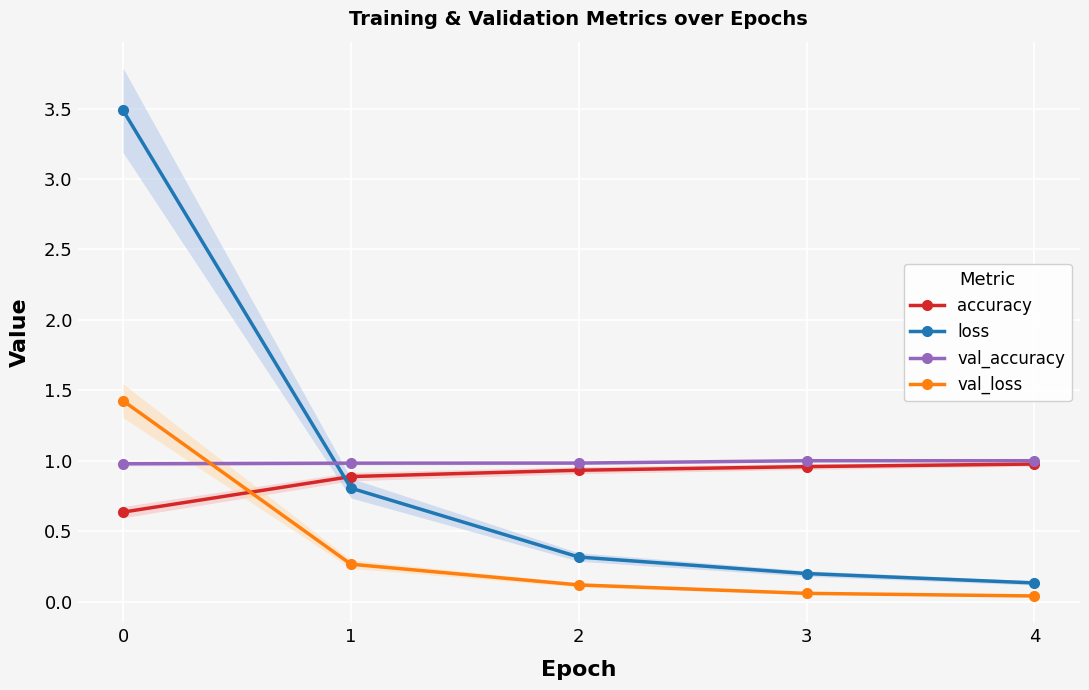

Rank the series at 1 from lowest to highest value.

val_loss, loss, accuracy, val_accuracy